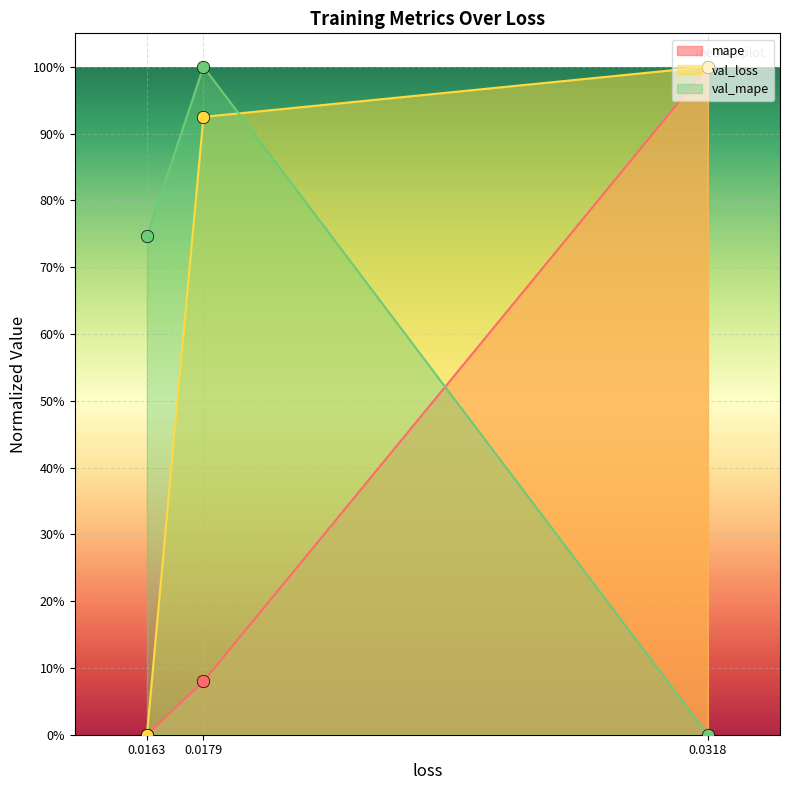

Which series has the largest Y range (max minus min)?

mape